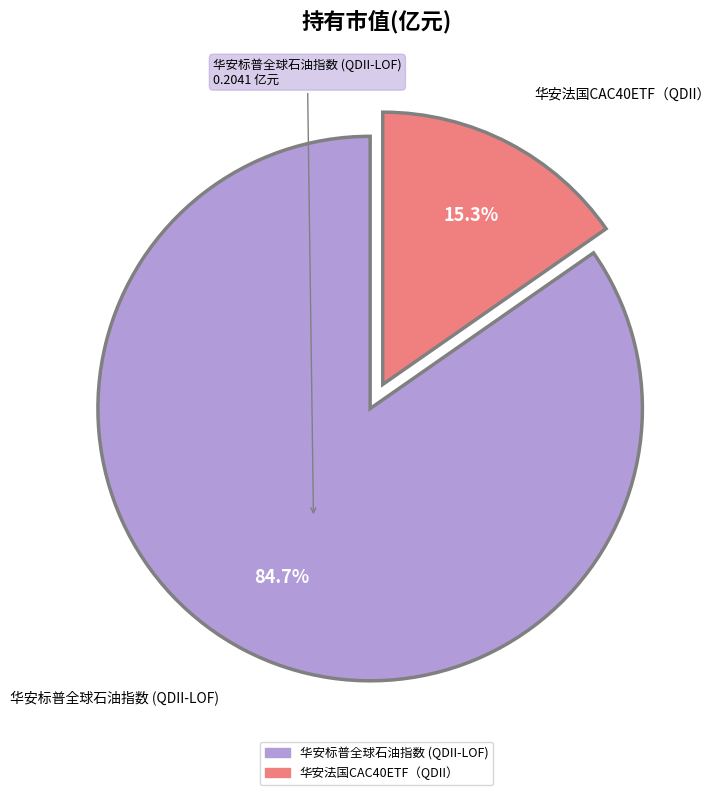

How much of the chart is everything except 华安标普全球石油指数 (QDII-LOF)?

15.3%